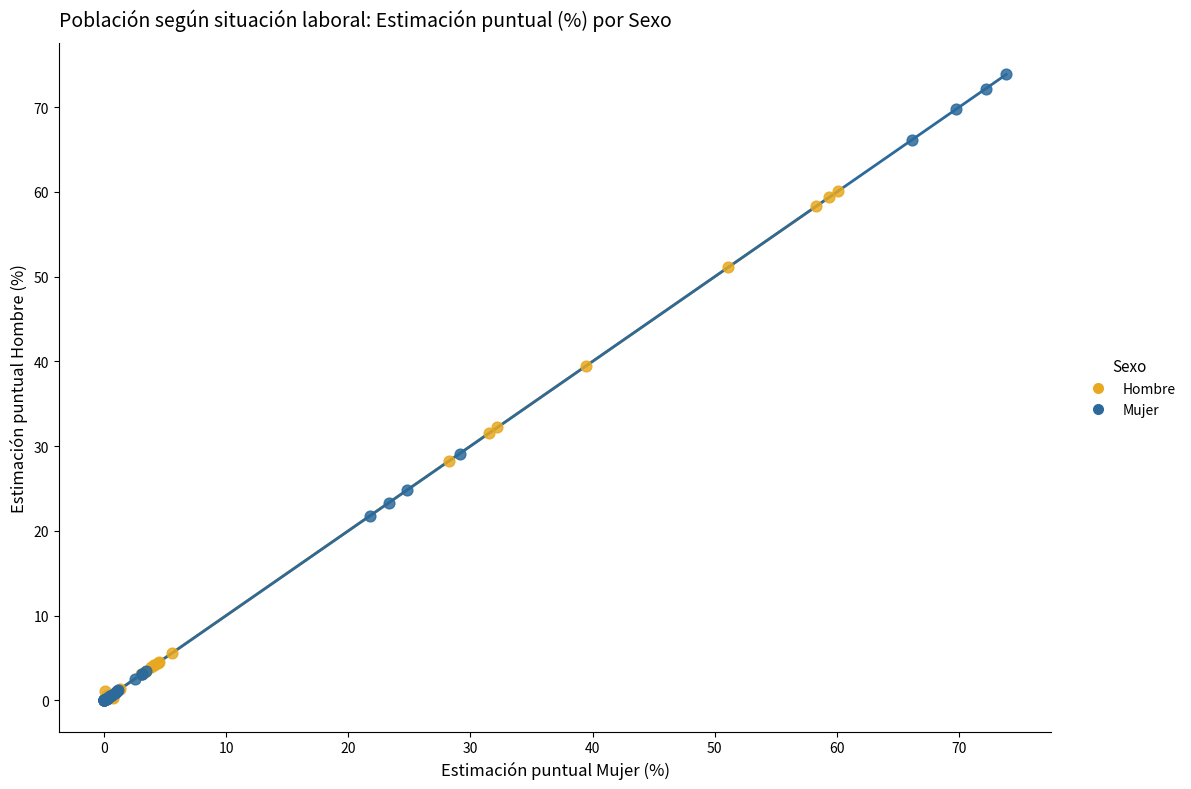

Which series contains the highest Y value?

Mujer